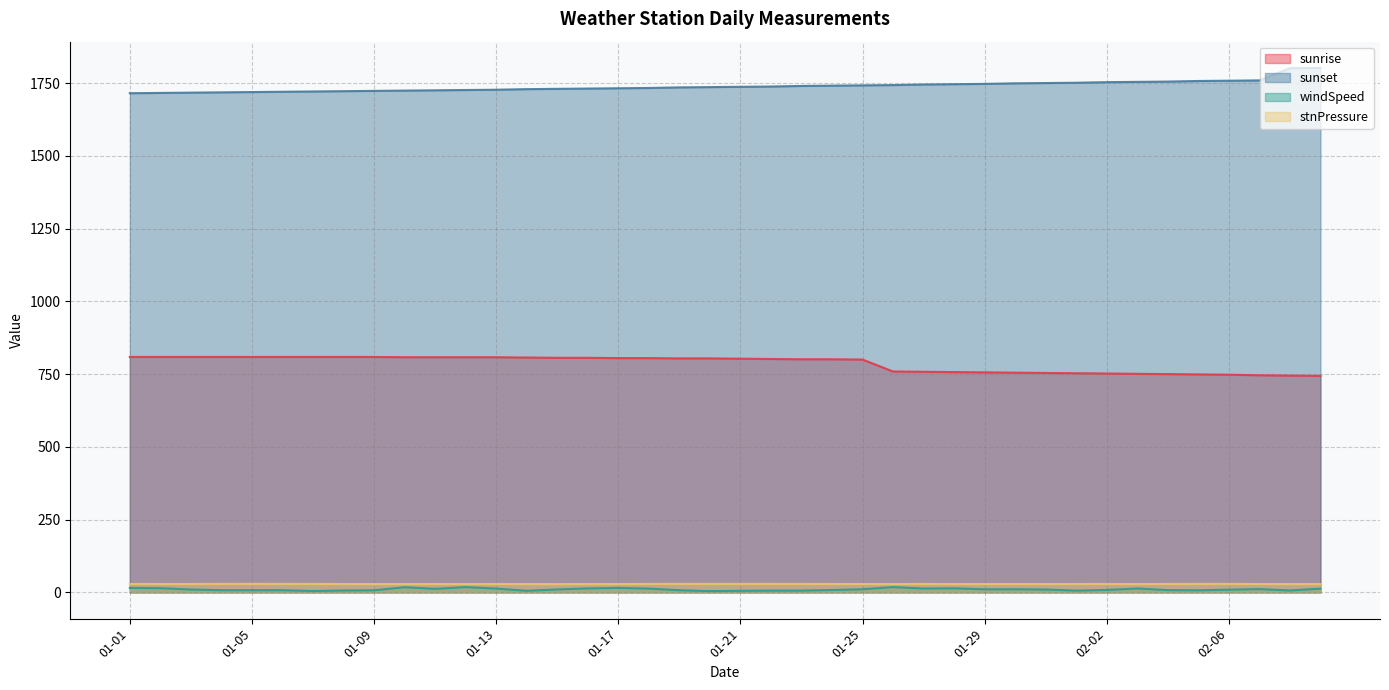

The value of sunset at 02-07 is 1218.0. True or false?

False